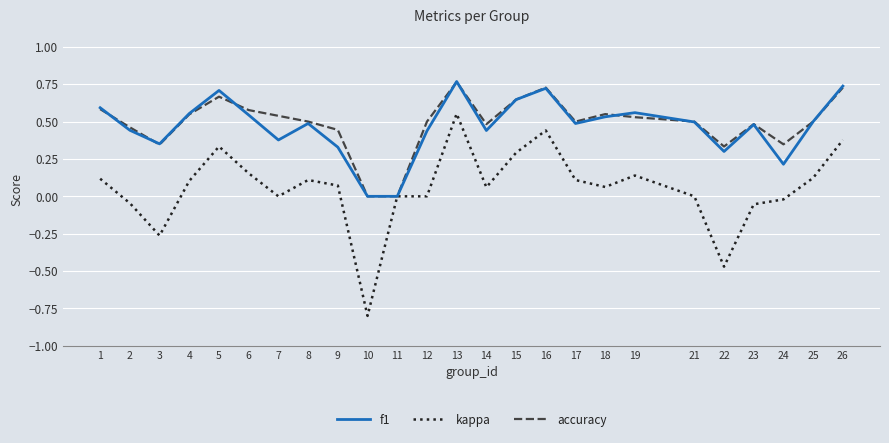

Between 5 and 19, which series saw the biggest shift?

kappa